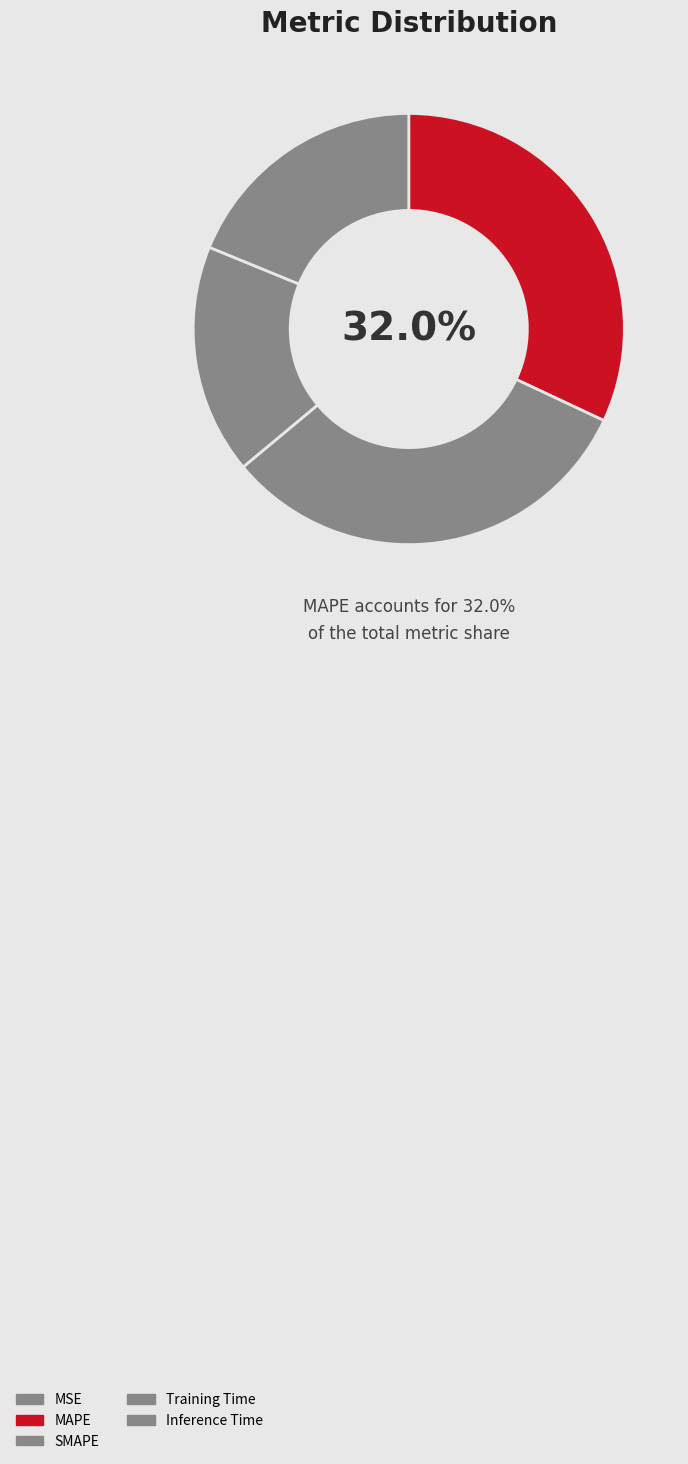

Count the number of slices in the pie.

5